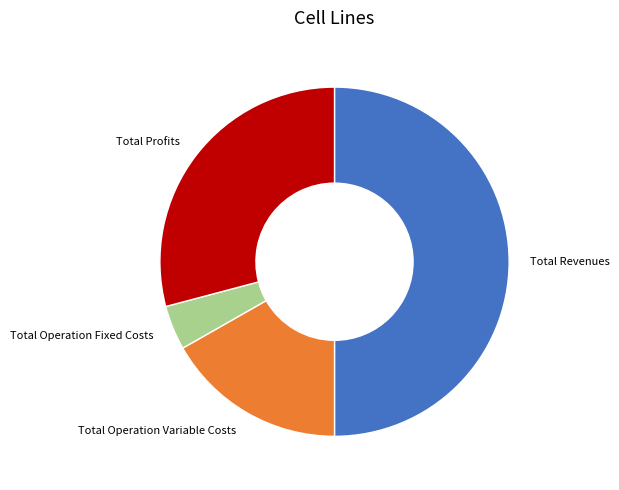

Is it true that Total Revenues is 50% of the pie?

True